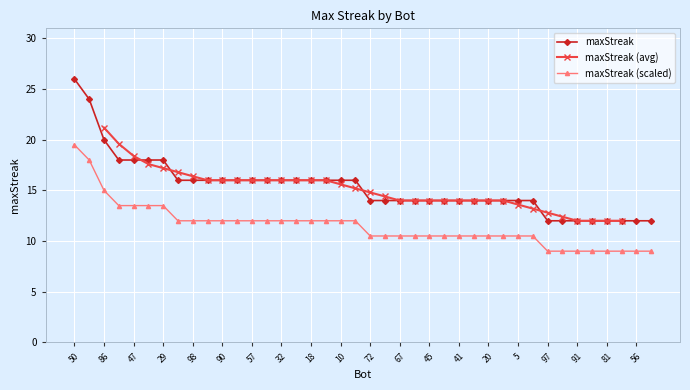

What is the difference between the values at 42 and 5?

2